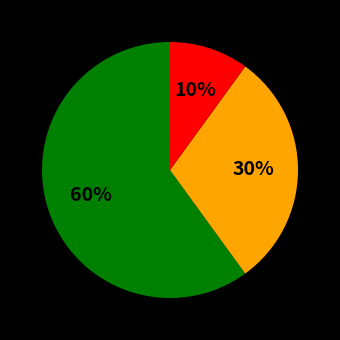

Is there a majority slice in this chart?

Yes